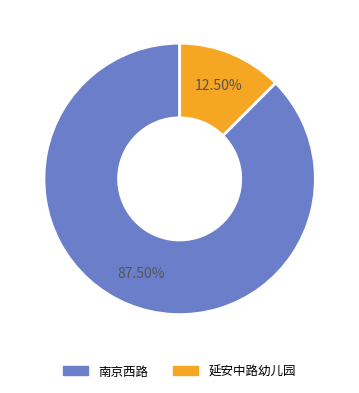

What is the majority slice?

南京西路